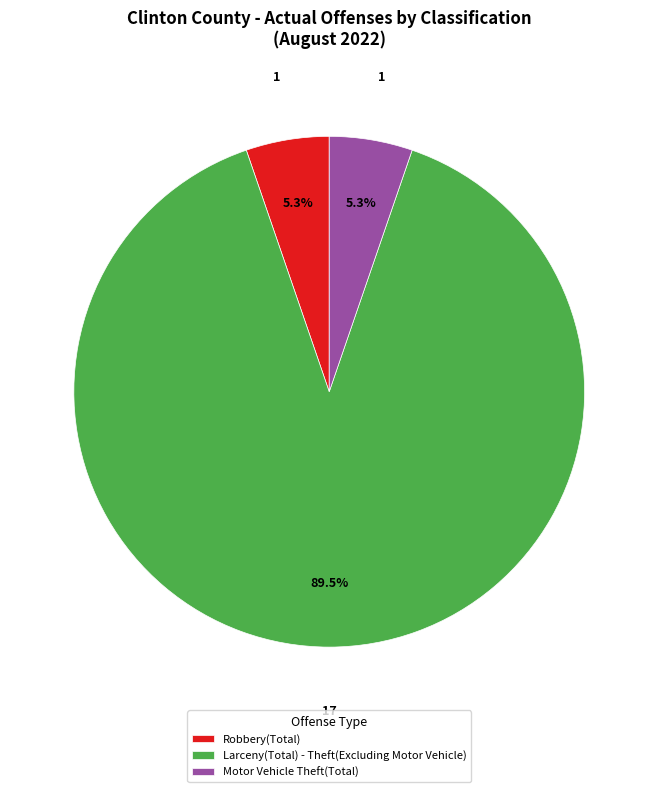

How many slices are in this pie chart?

3